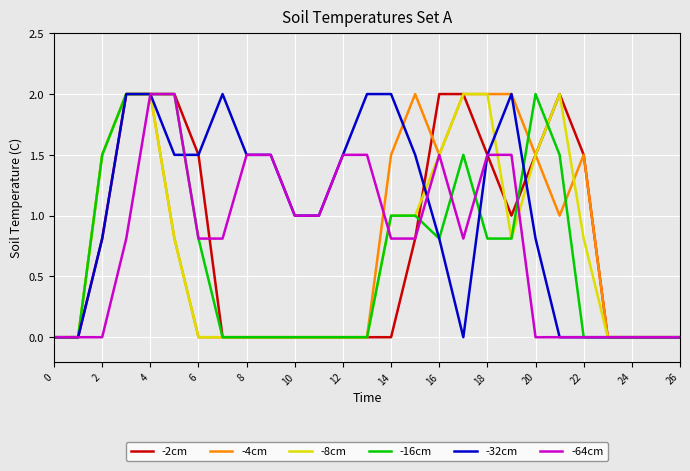

Which series has the largest total across all categories?

-32cm